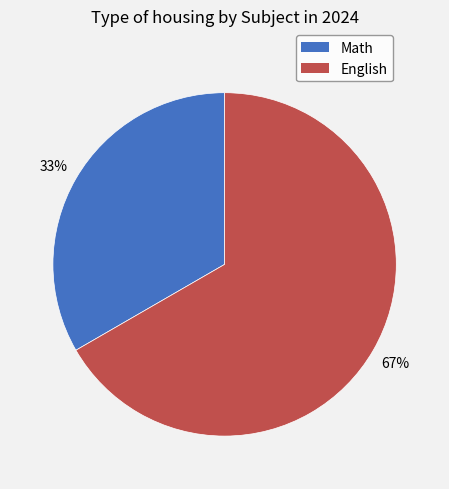

Which category accounts for the majority?

English